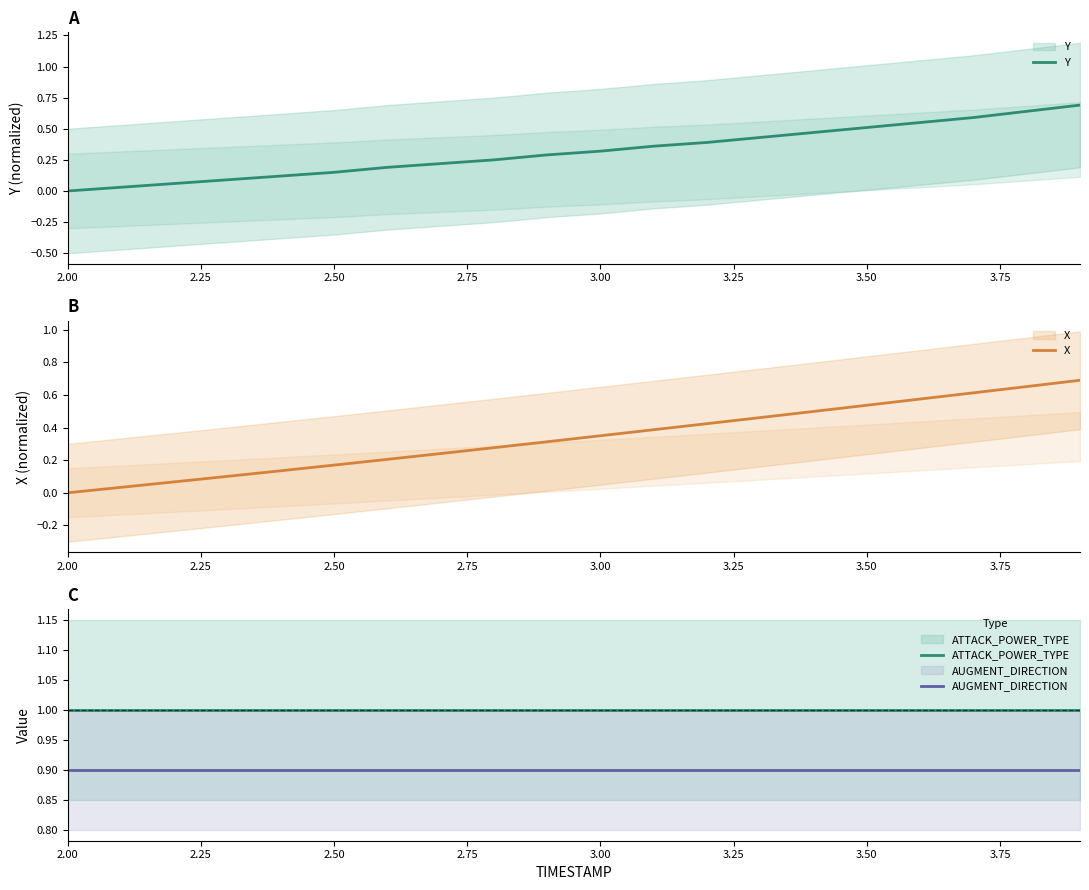

What are all the series names shown in the legend?

Y, X, ATTACK_POWER_TYPE, AUGMENT_DIRECTION